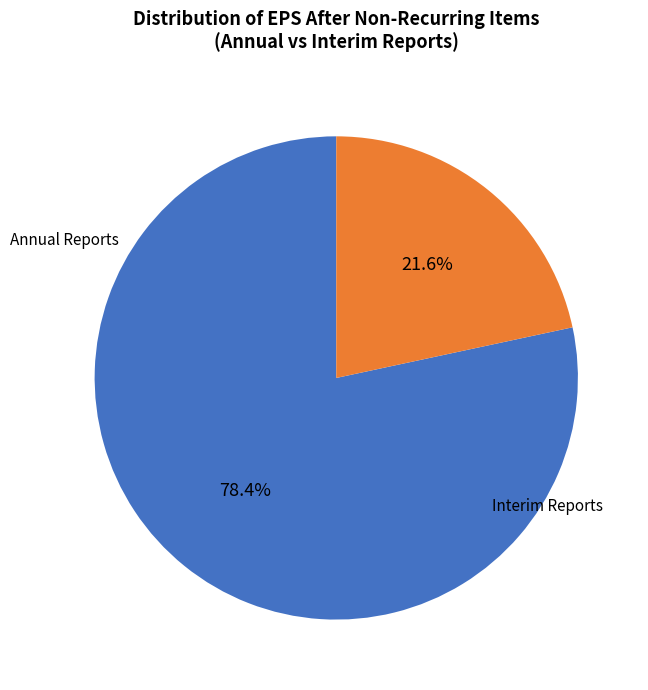

Count the number of slices in the pie.

2